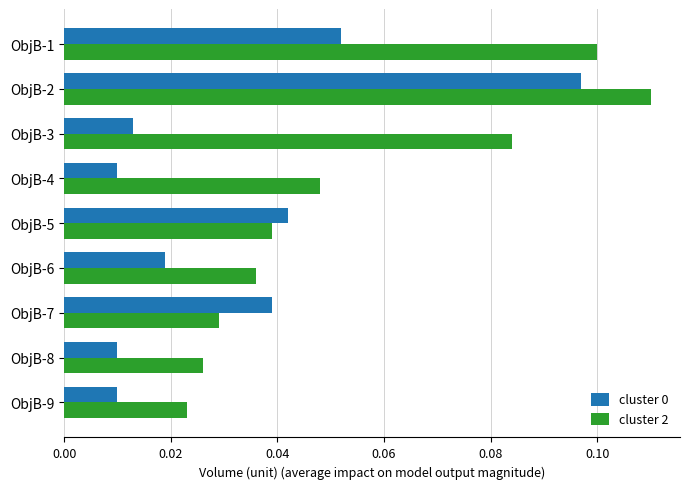

How many series are shown in this chart?

2